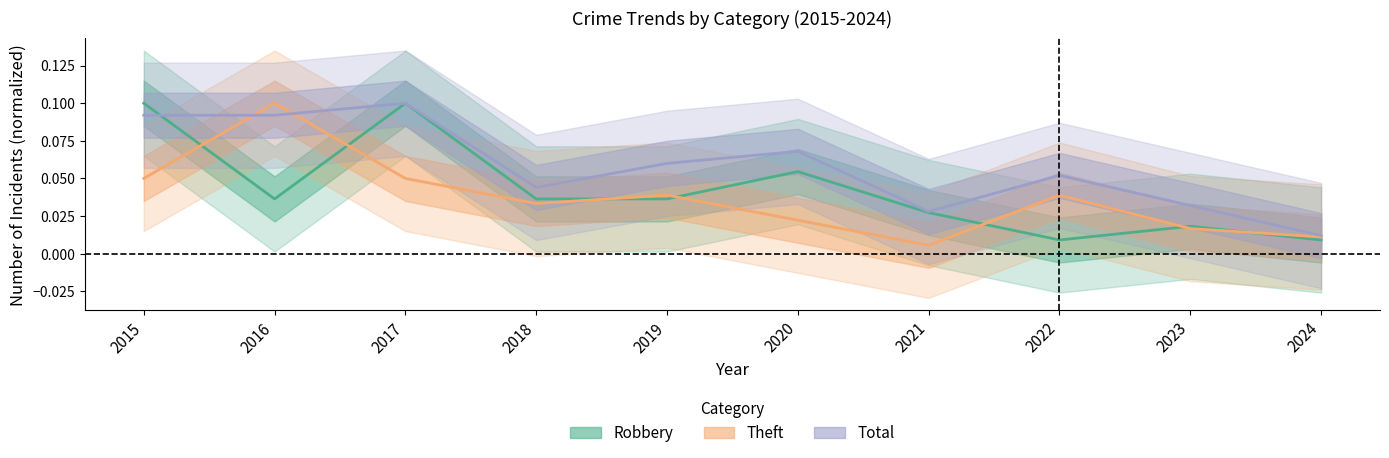

Reading left to right, extract all data points from this chart.

Robbery: 0.1	0.0	0.1	0.0	0.0	0.1	0.0	0.0	0.0	0.0
Theft: 0.1	0.1	0.1	0.0	0.0	0.0	0.0	0.0	0.0	0.0
Total: 0.1	0.1	0.1	0.0	0.1	0.1	0.0	0.1	0.0	0.0